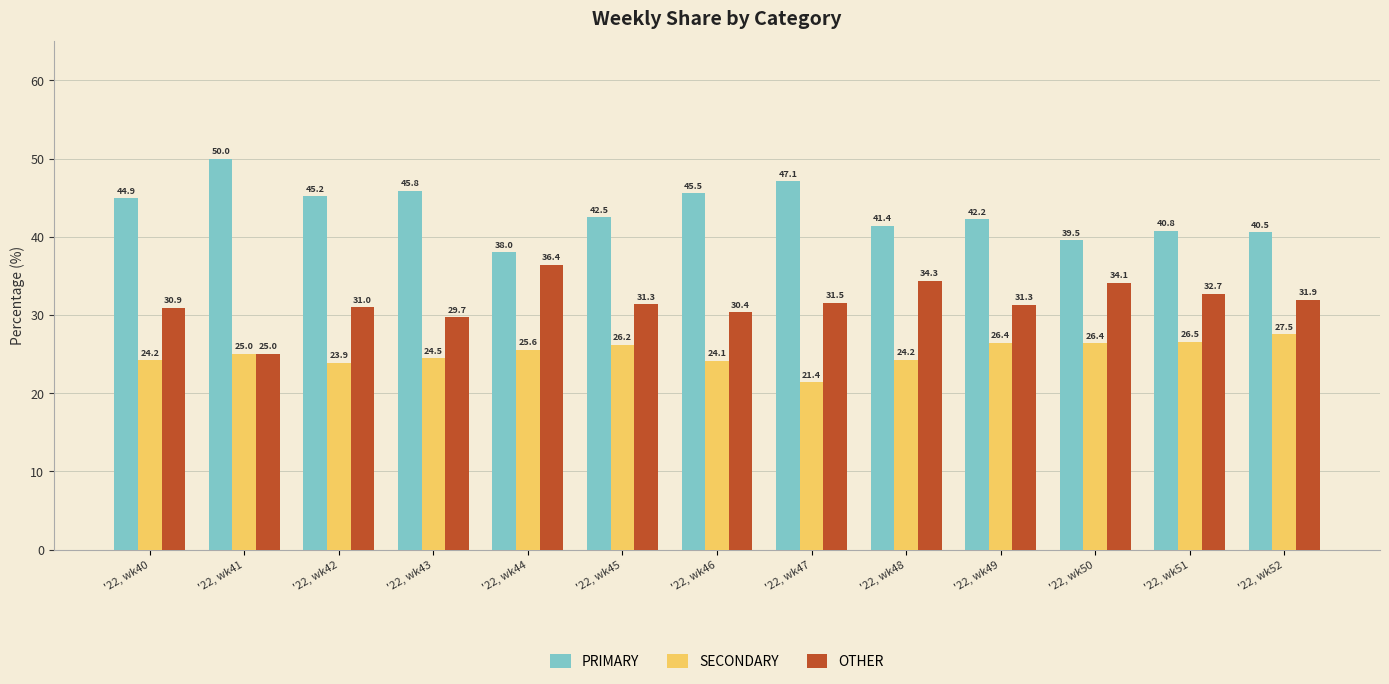

Is it true that PRIMARY equals 70.2 at '22, wk51?

False